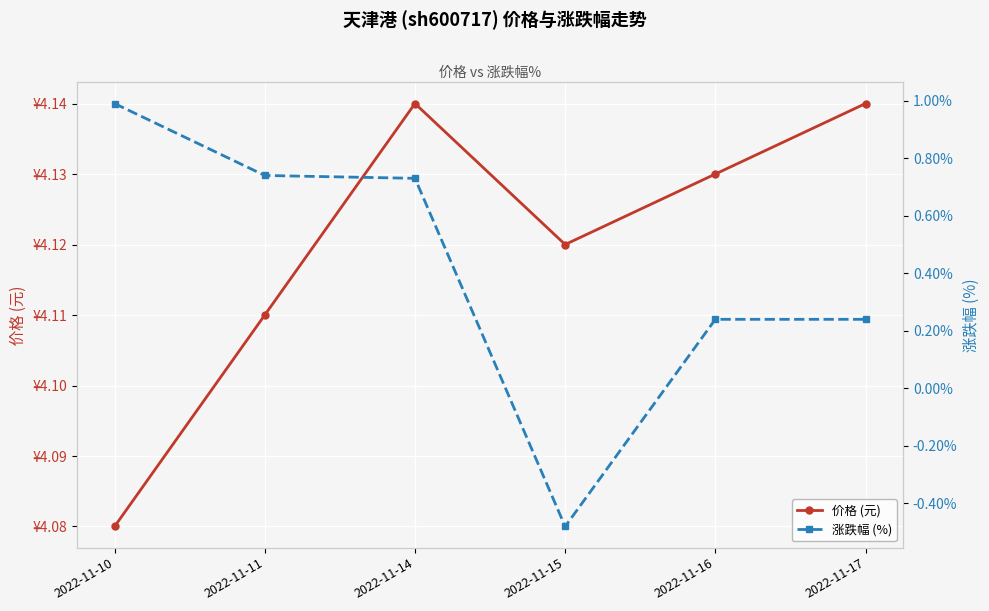

What are all the series names shown in the legend?

价格 (元), 涨跌幅 (%)